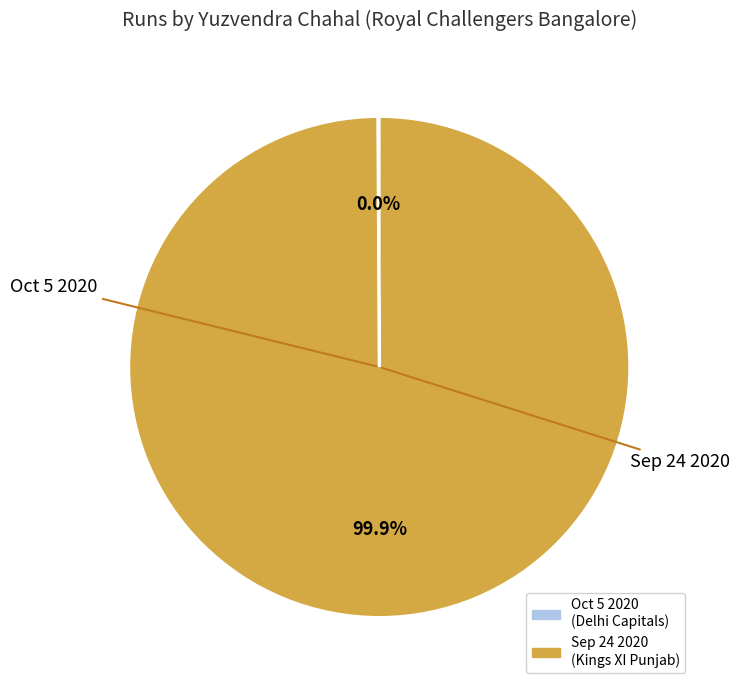

Count the number of slices in the pie.

2